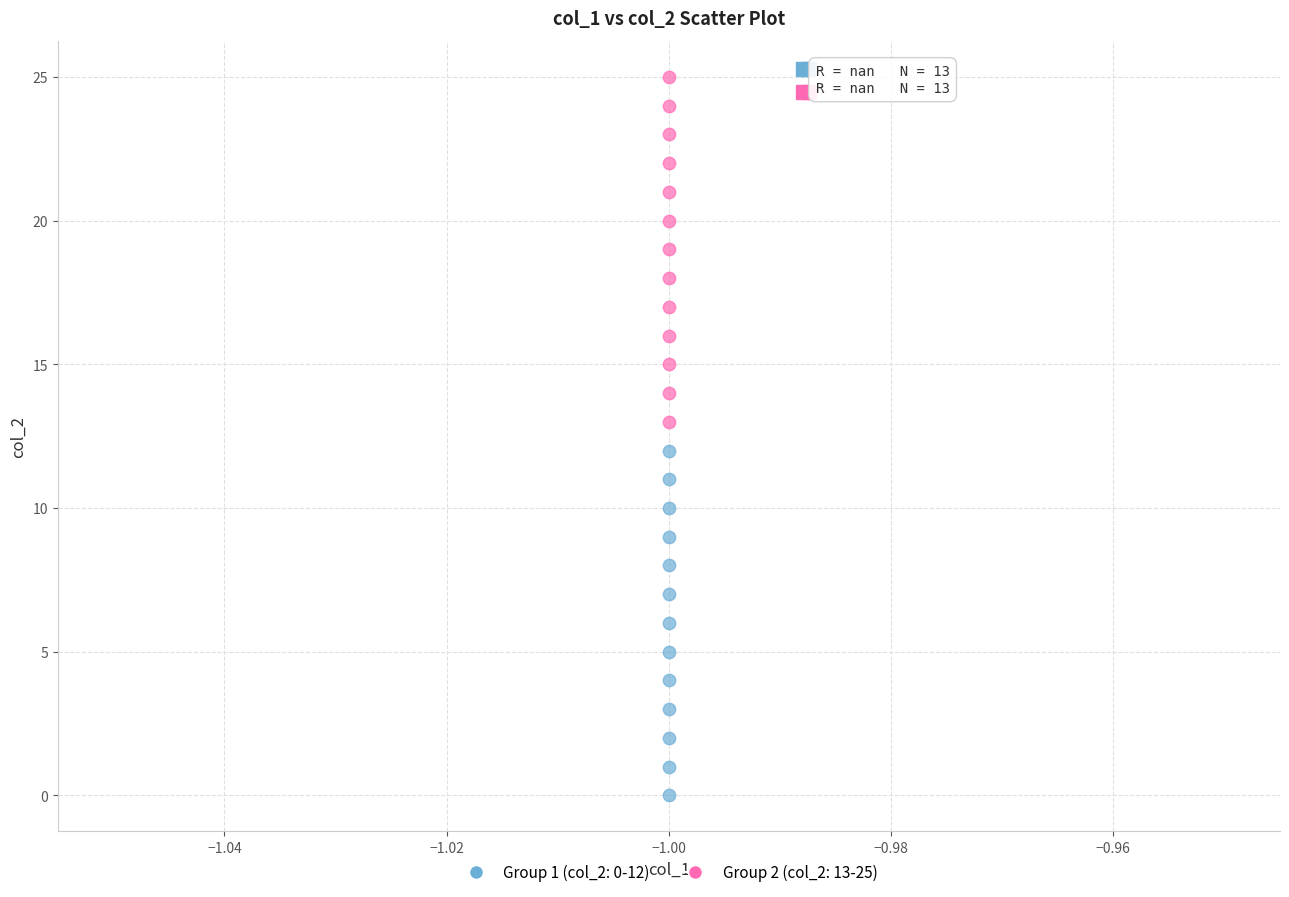

What are all the series names shown in the legend?

Group 1 (col_2: 0-12), Group 2 (col_2: 13-25)